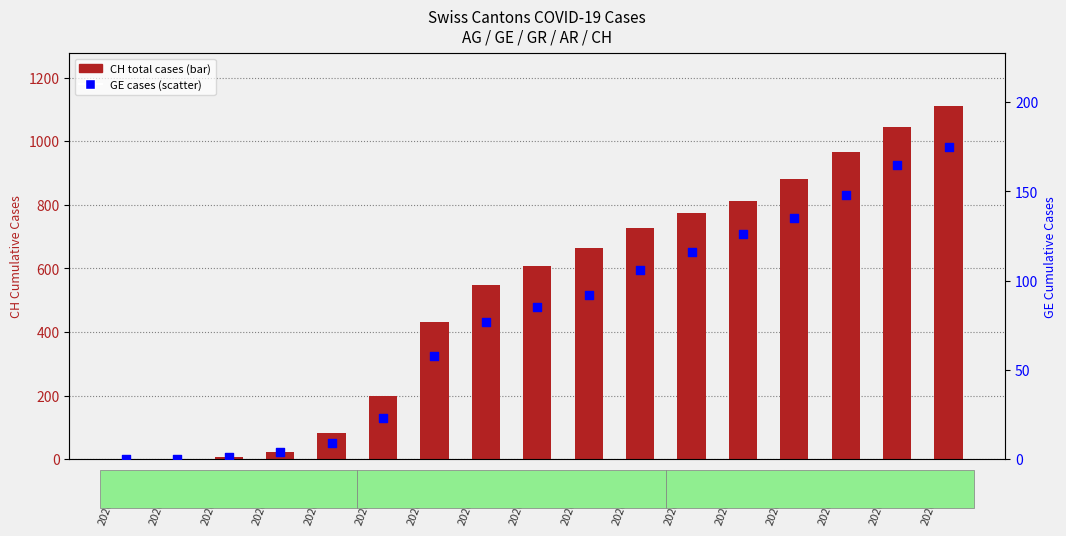

Which series reaches the maximum Y coordinate?

CH total cases